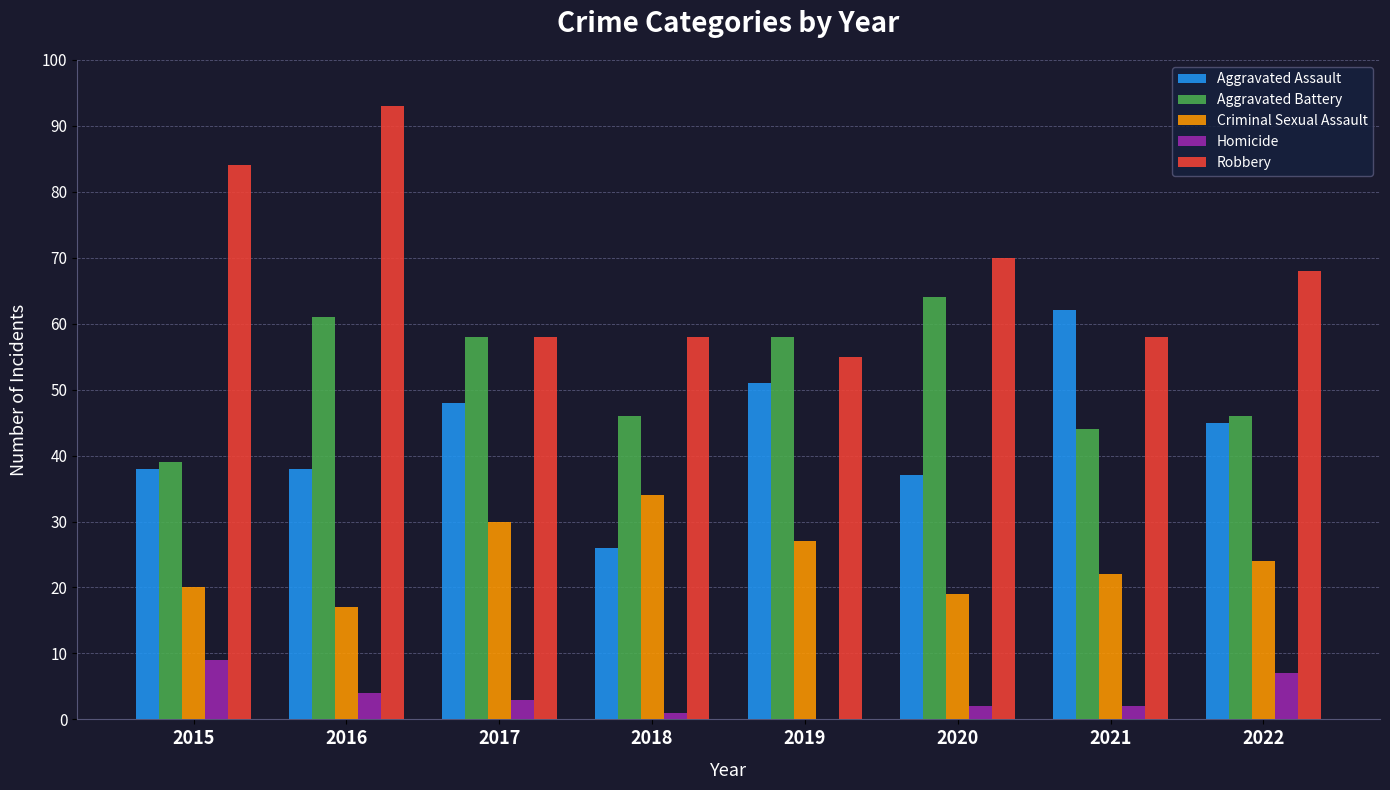

Between 2016 and 2022, which series saw the biggest shift?

Robbery